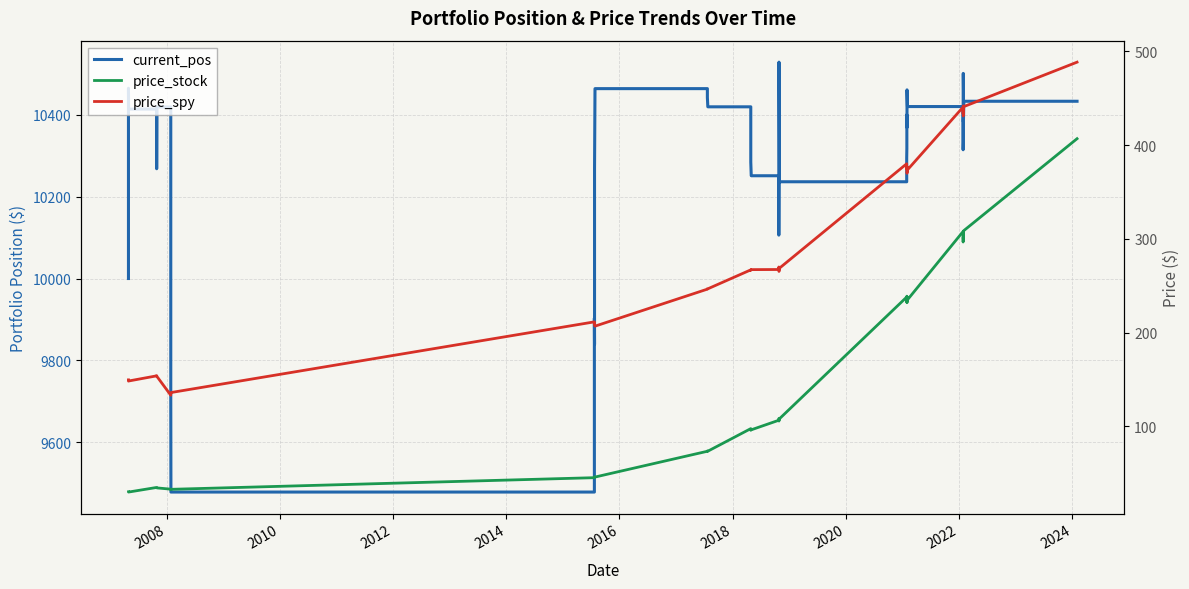

What is the smallest value displayed?

29.9